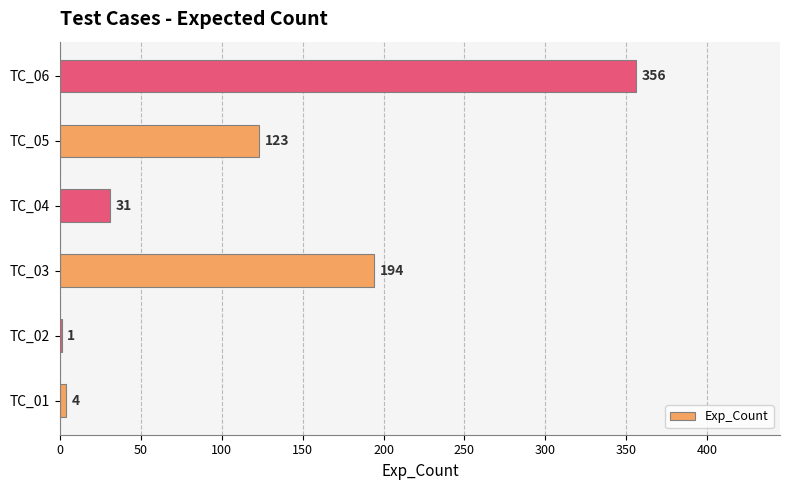

What is the sum of the values at TC_02 and TC_04?

32